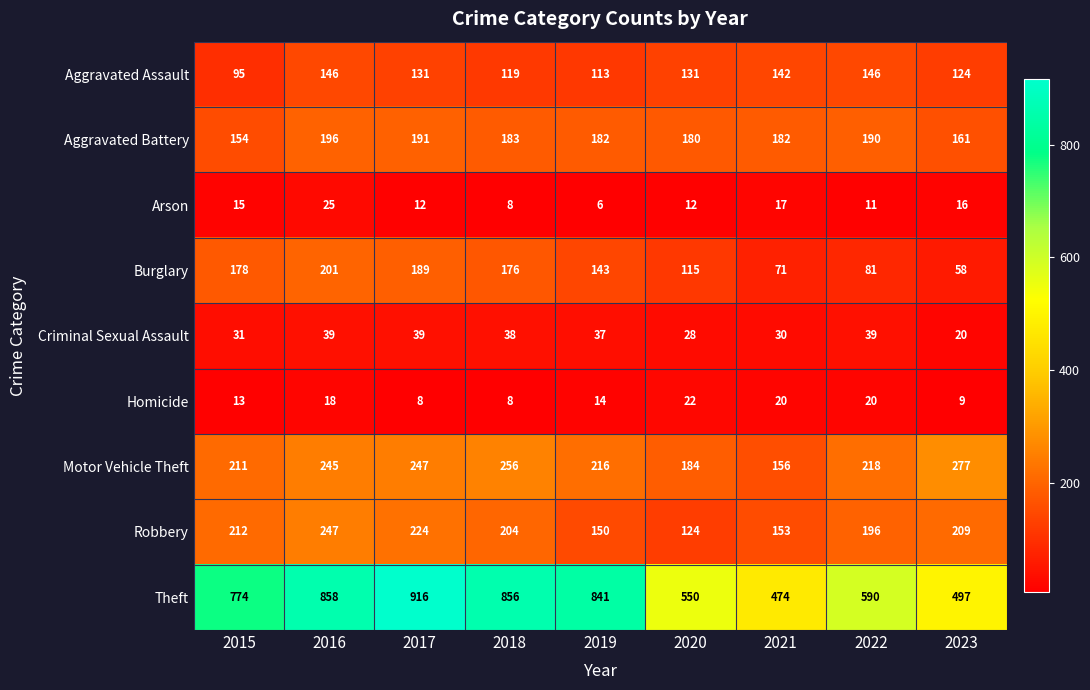

The value of Aggravated Assault at 2021 is 142. True or false?

True